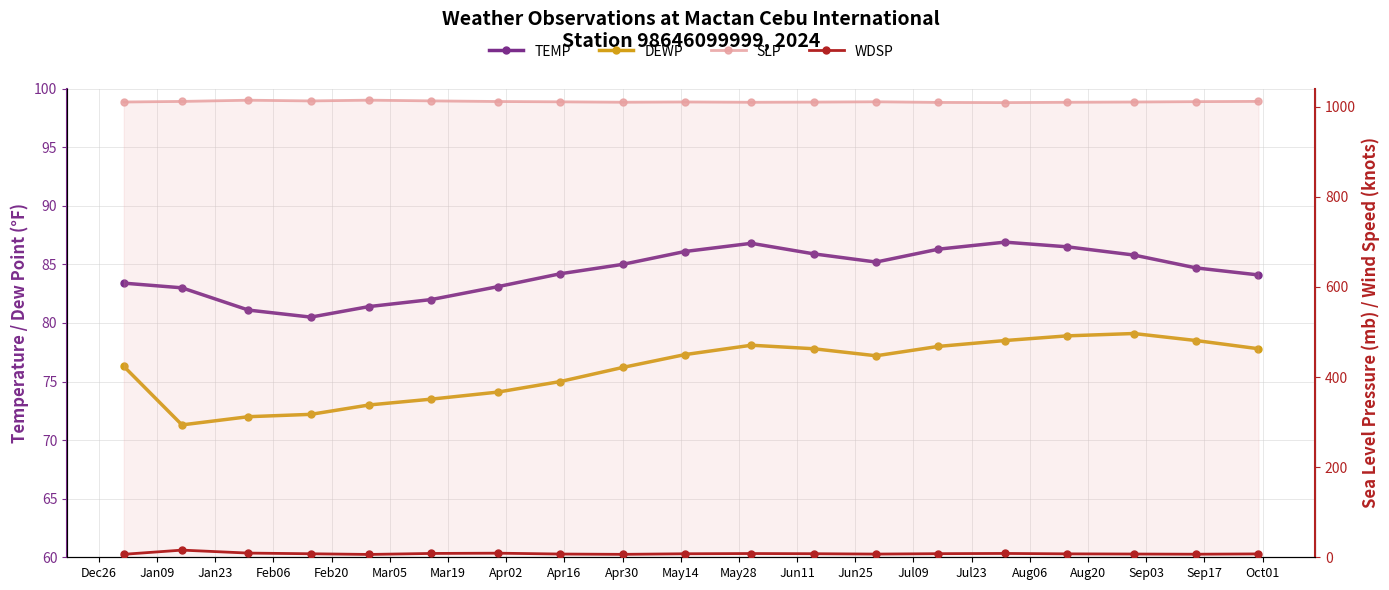

What is the maximum value for SLP?

1014.5